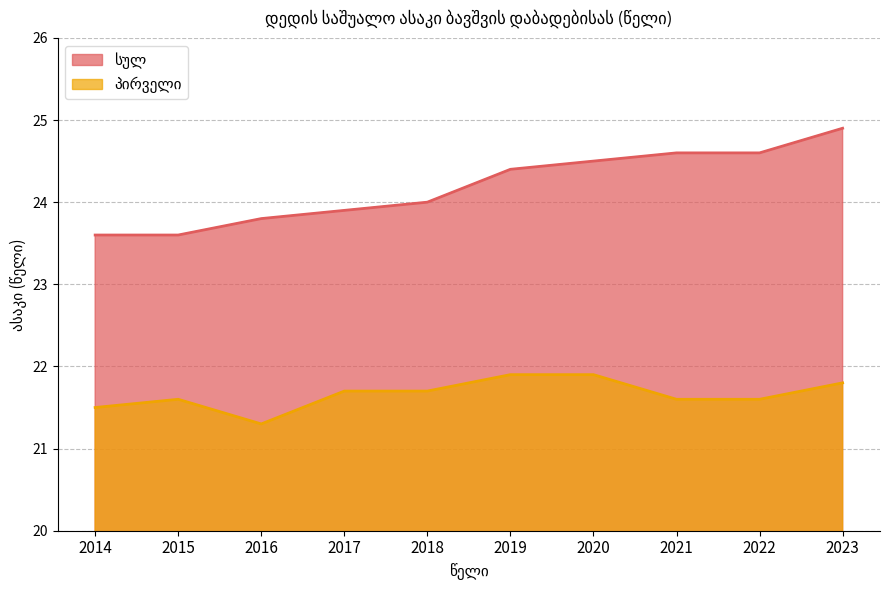

Rank the categories by პირველი value from highest to lowest.

2019, 2020, 2023, 2017, 2018, 2015, 2021, 2022, 2014, 2016